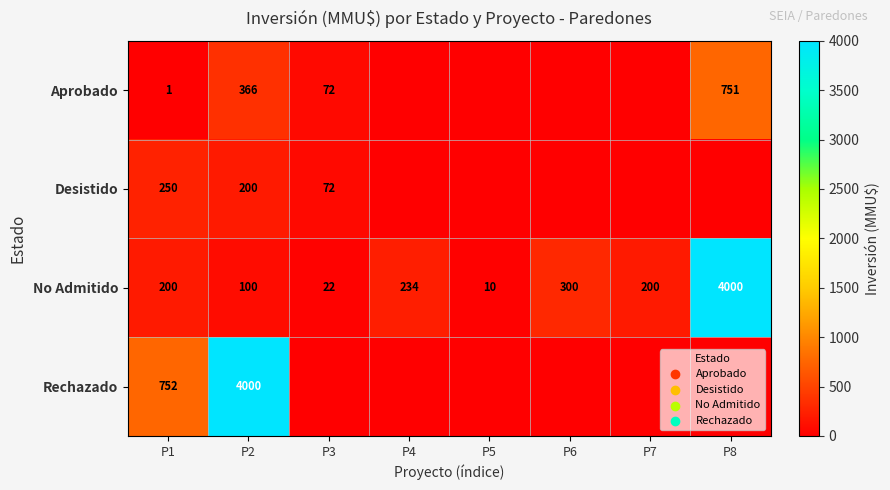

The No Admitido series shows 200 at P7. True or false?

True